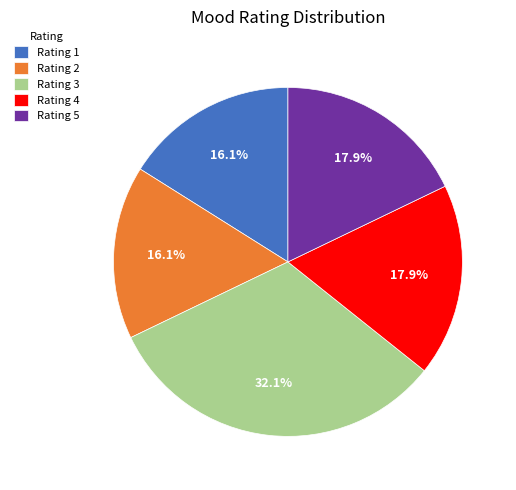

To the nearest percent, what portion does Rating 4 represent?

18%